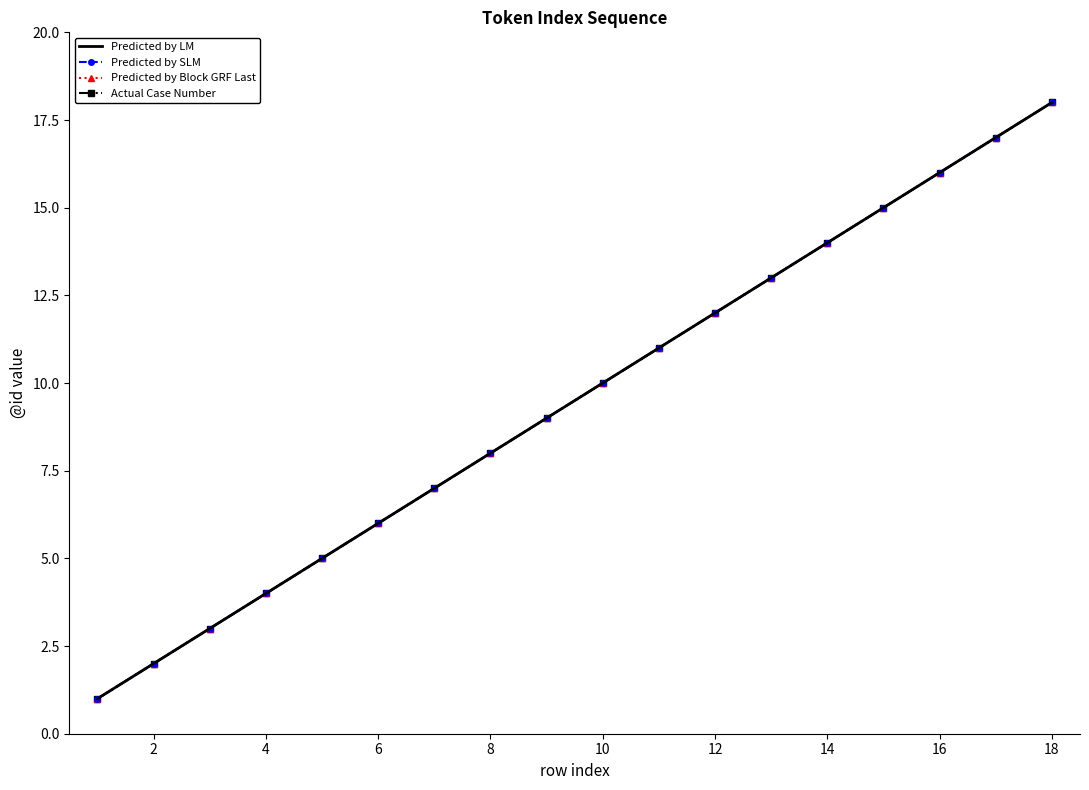

What is the difference between the second highest and second lowest values in the Predicted by SLM series?

15